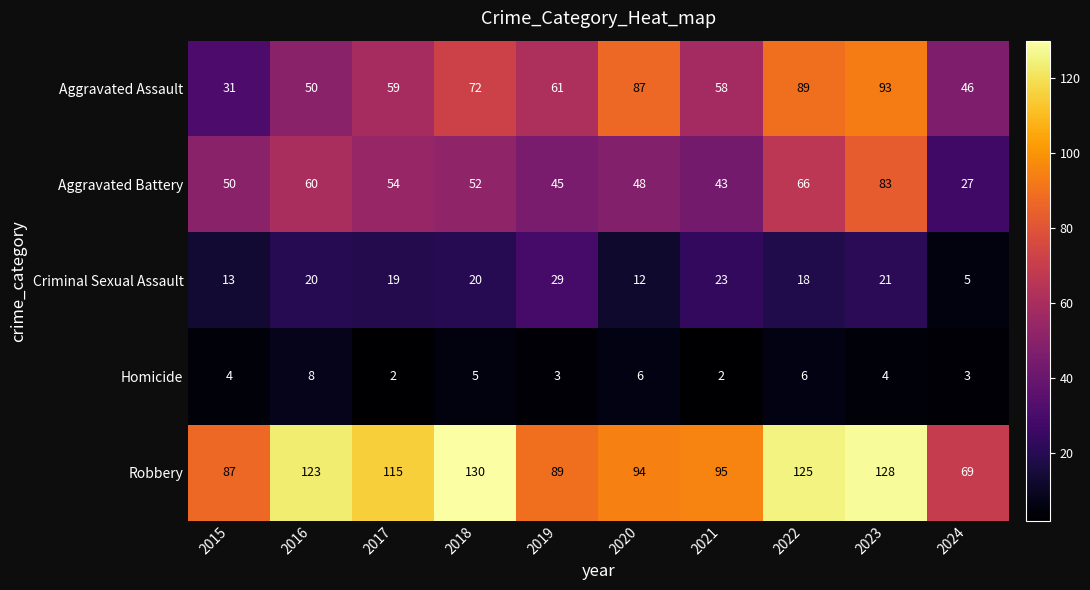

How many series are shown in this chart?

5